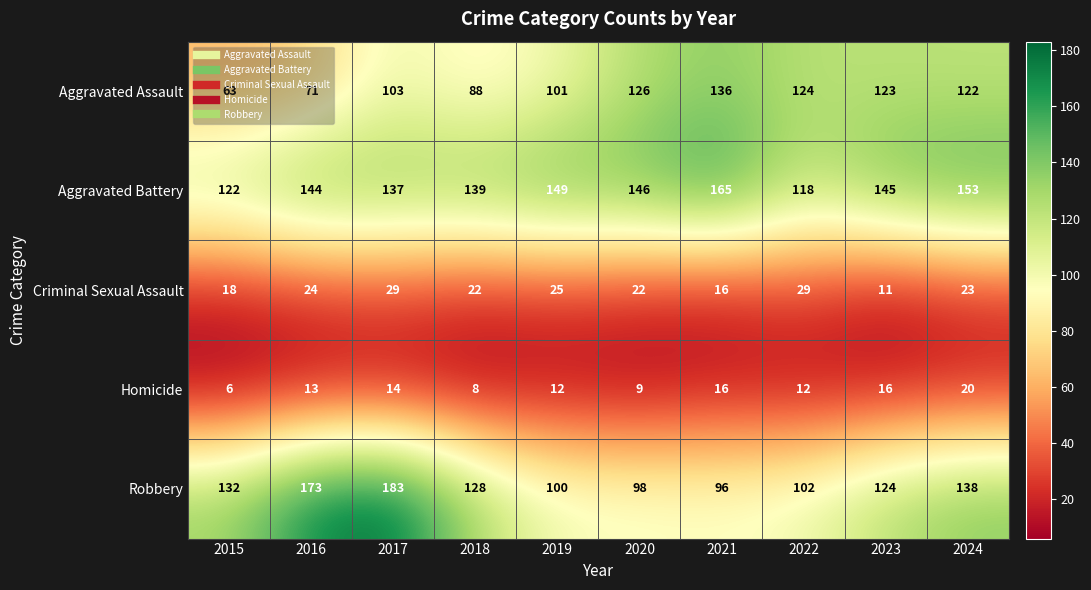

What is the total value across all series at 2017?

466